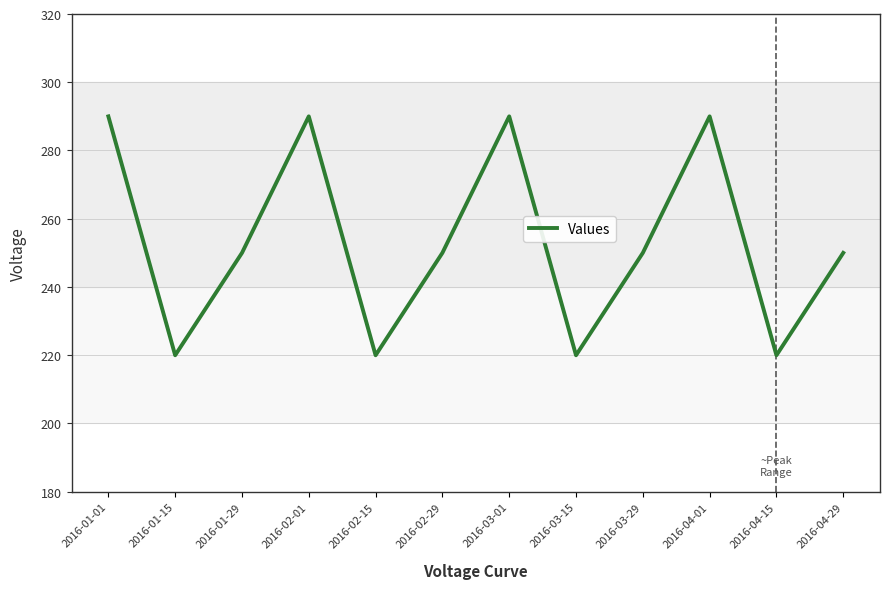

What position from the right is 2016-03-01?

6